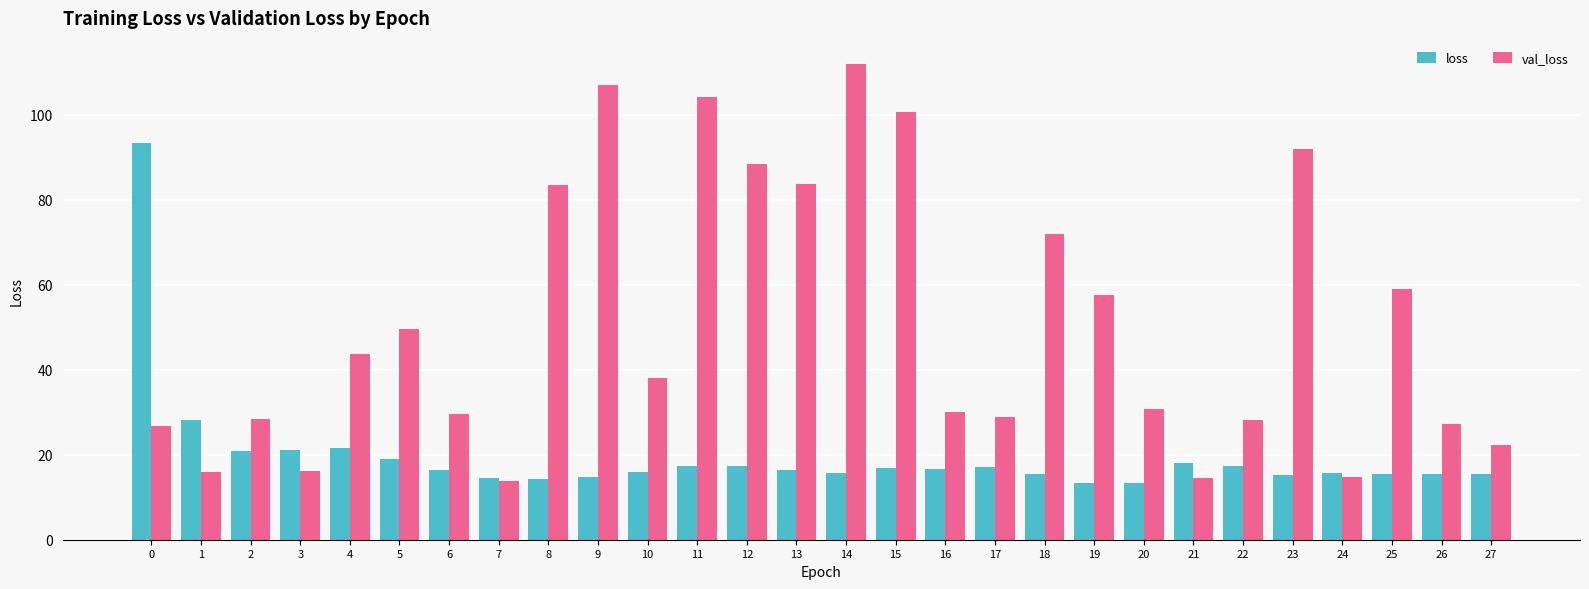

What is the difference between the loss values at 7 and 5?

4.4